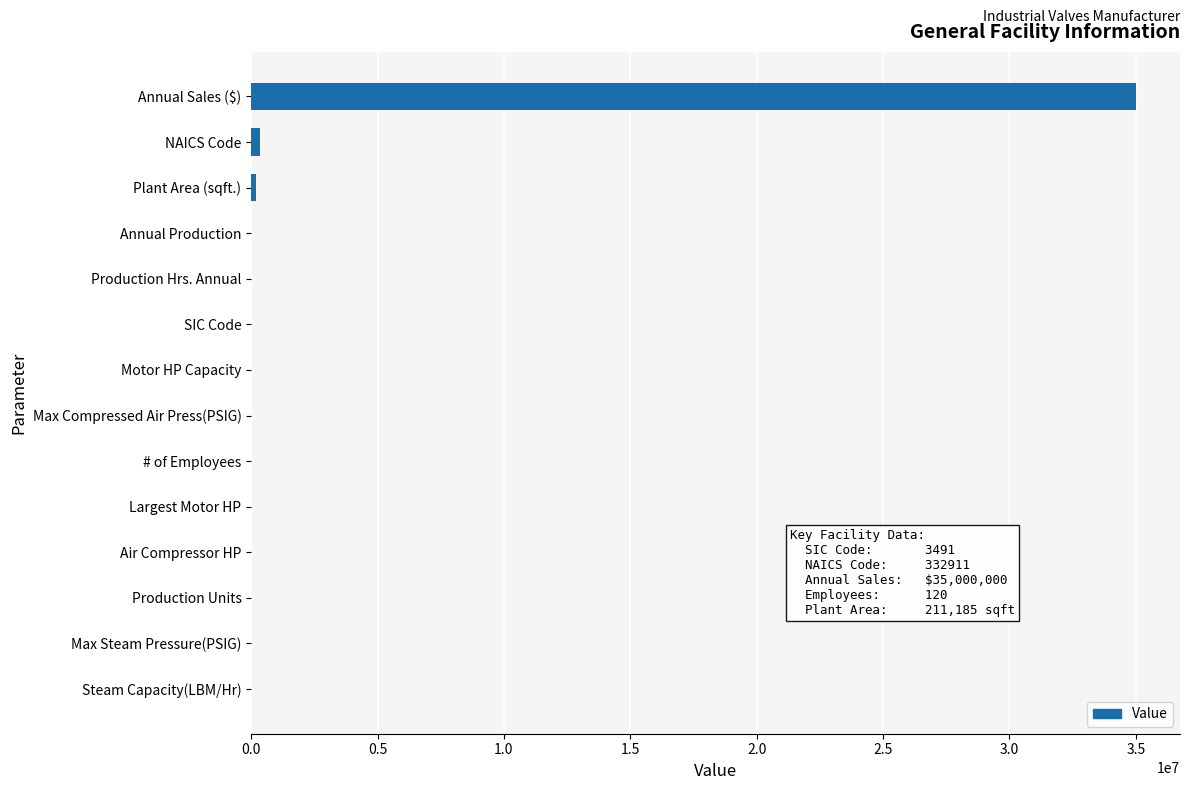

Count the number of categories in the chart.

14